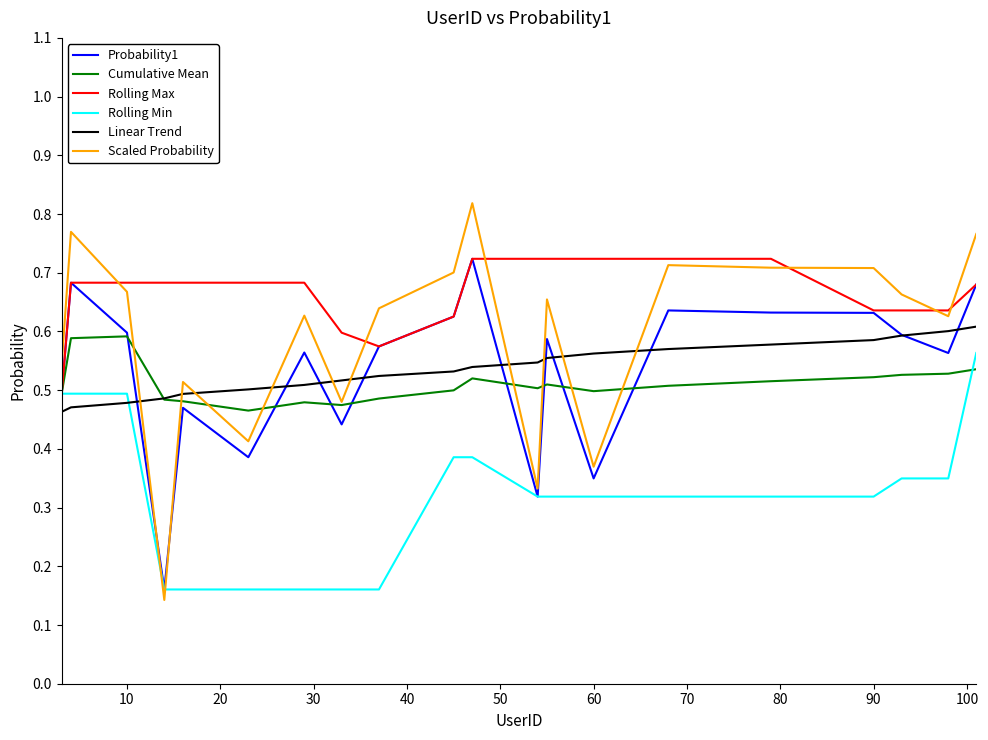

How many series are shown in this chart?

6